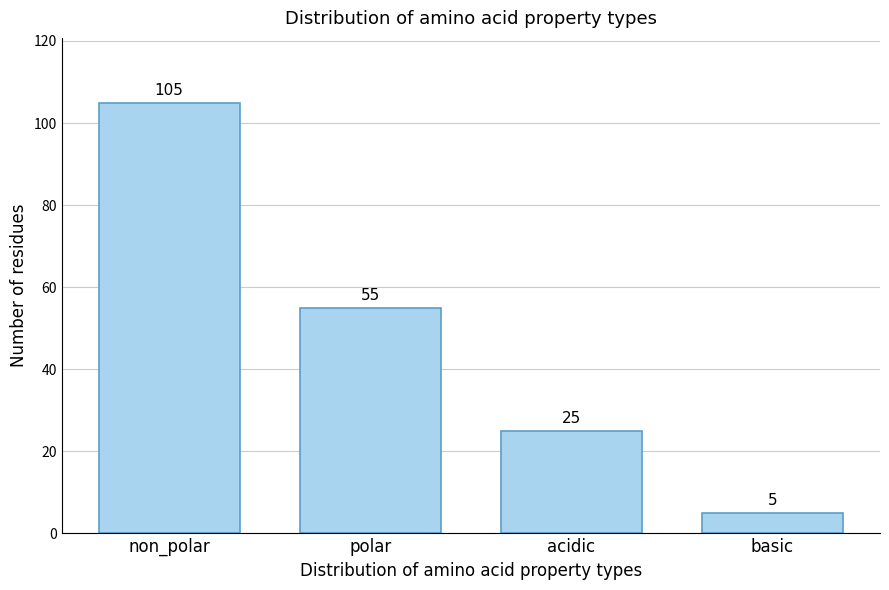

Reading right to left, extract all data points from this chart.

5	25	55	105